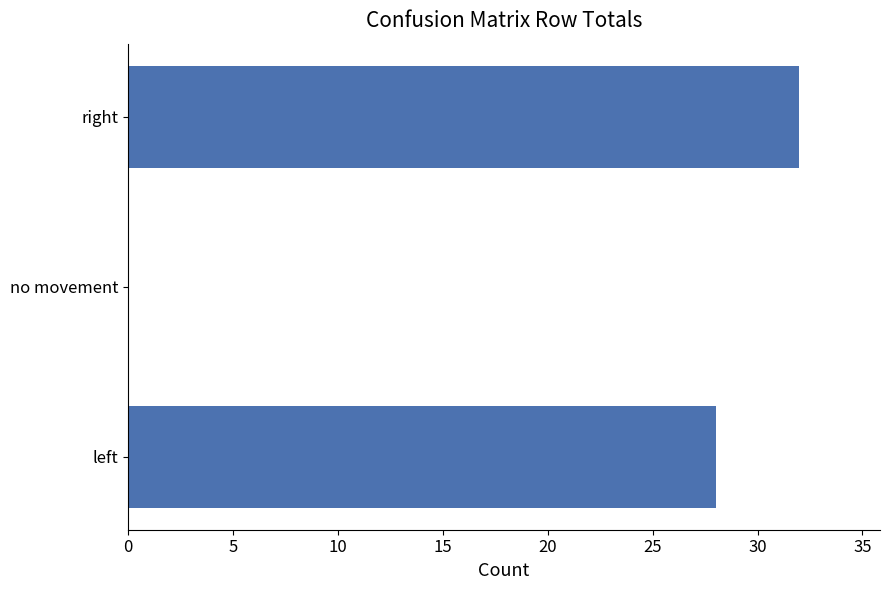

Are the bars grouped side by side (vs. stacked)?

No